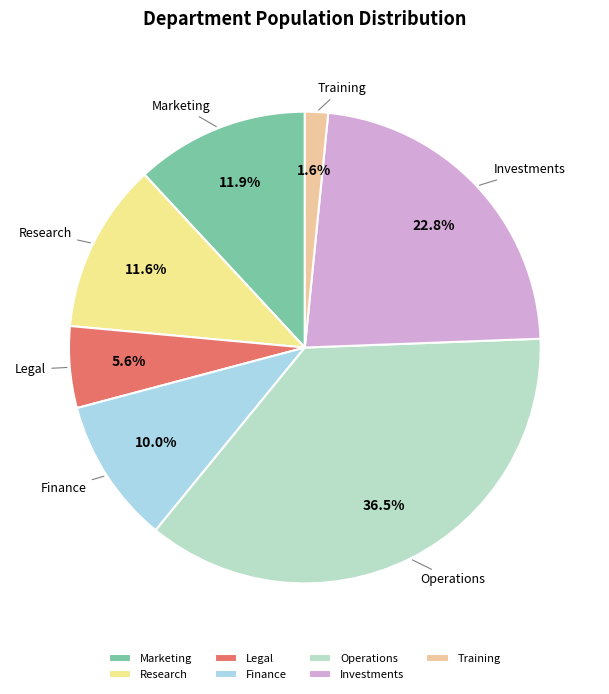

To the nearest percent, what is the difference between the largest and smallest slice percentages?

35%